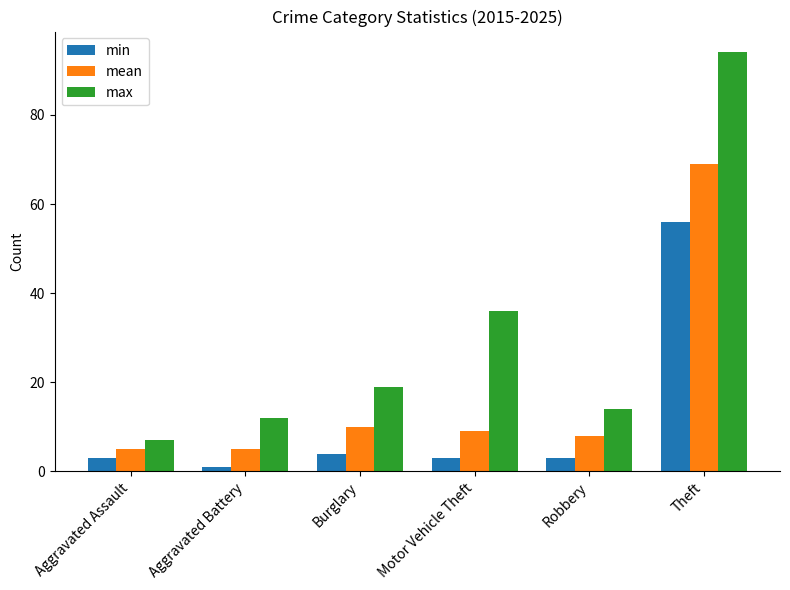

At how many categories does at least one series exceed 21?

2